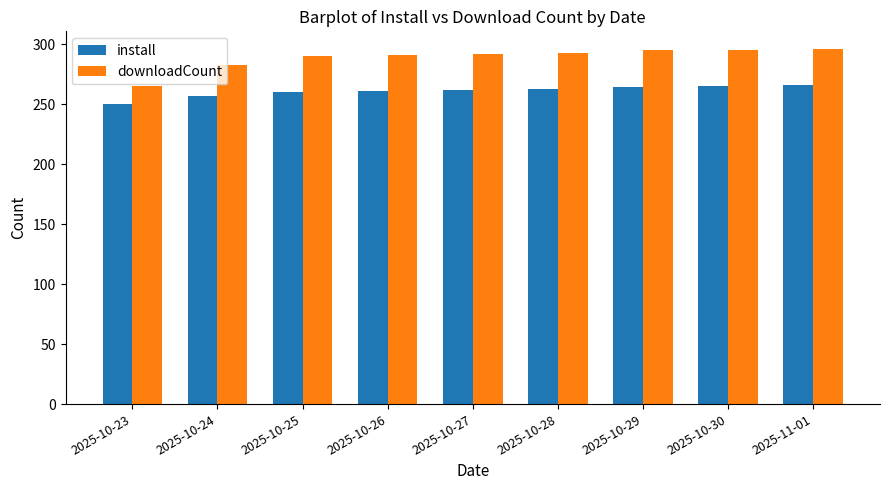

The value of install at 2025-11-01 is 159. True or false?

False